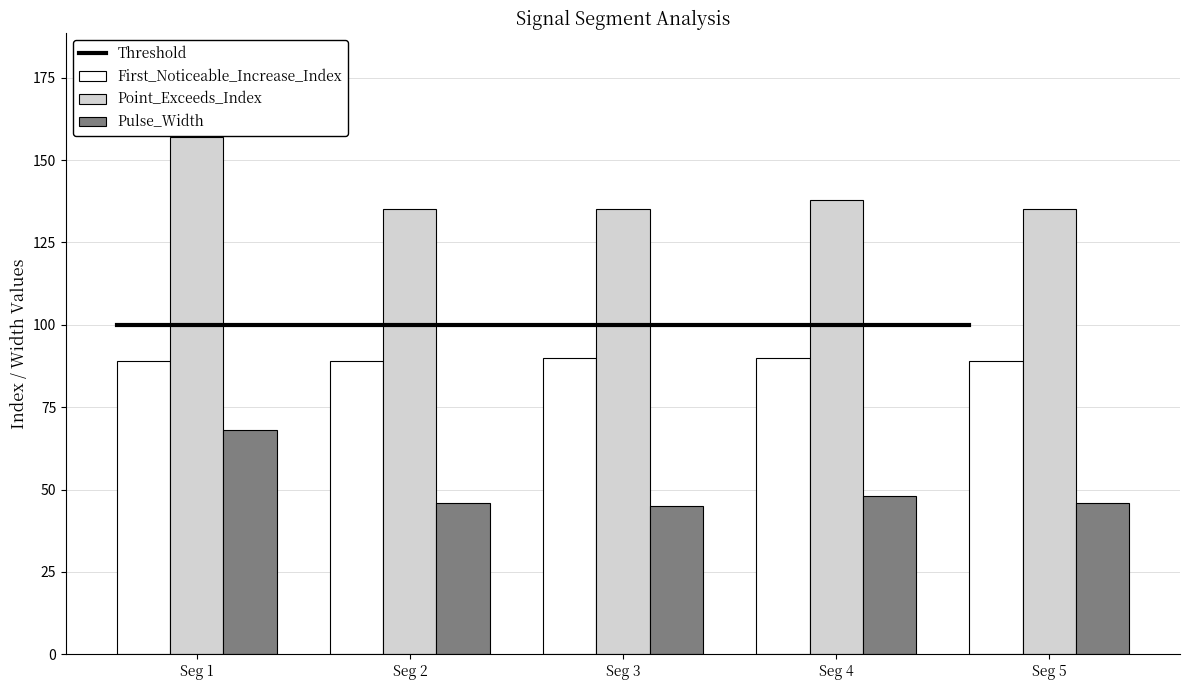

What is the minimum value for Pulse_Width?

45